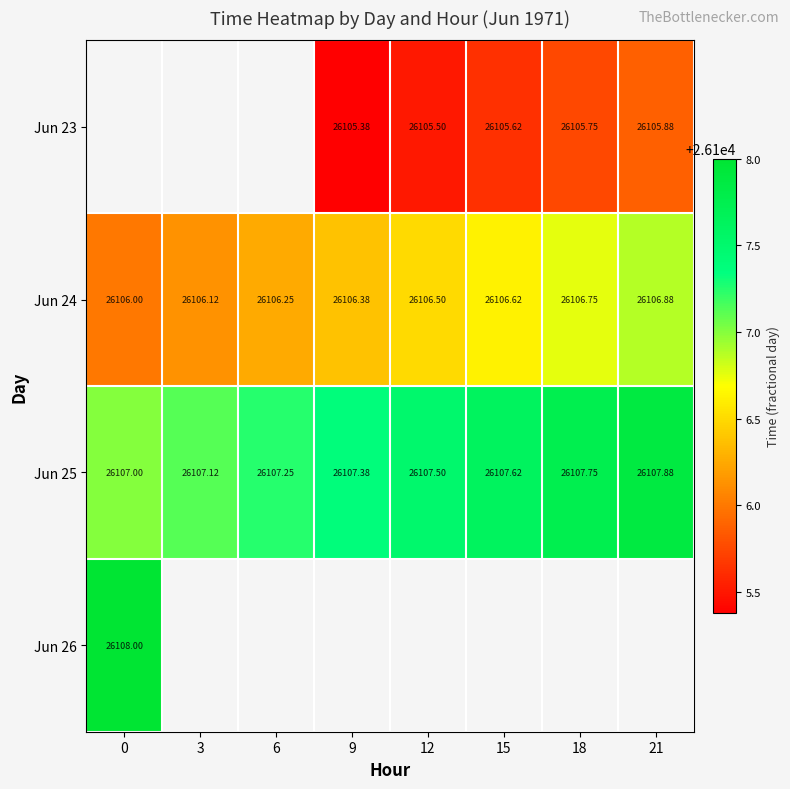

What is the difference between the maximum and minimum values in the Jun 24 series?

0.9